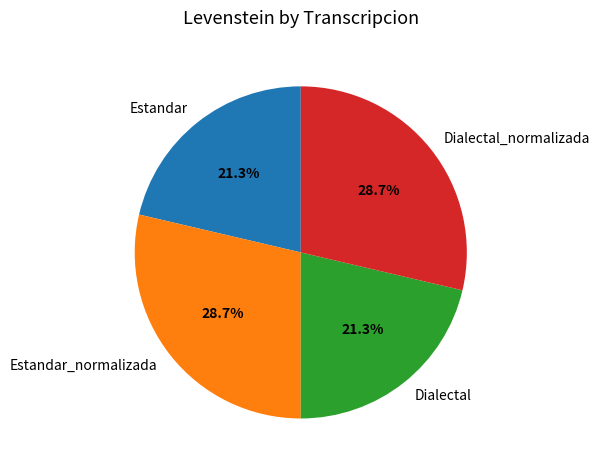

To the nearest percent, what is the combined percentage of Dialectal and Estandar?

43%